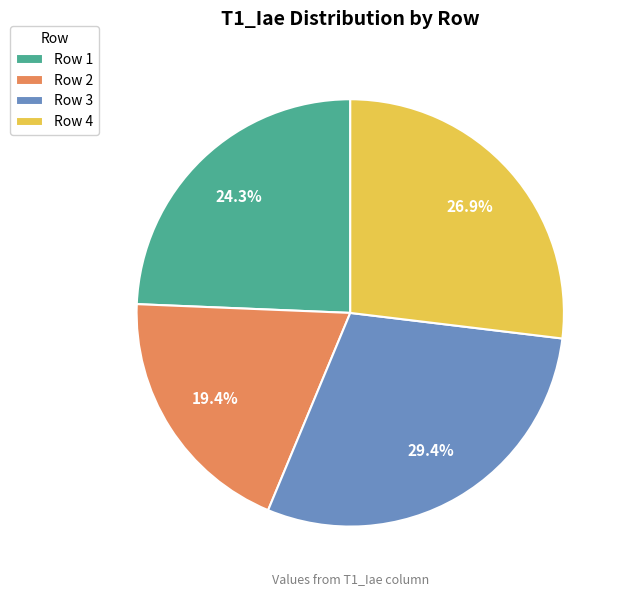

Combined, what portion of the pie is Row 3 and Row 4?

56.3%